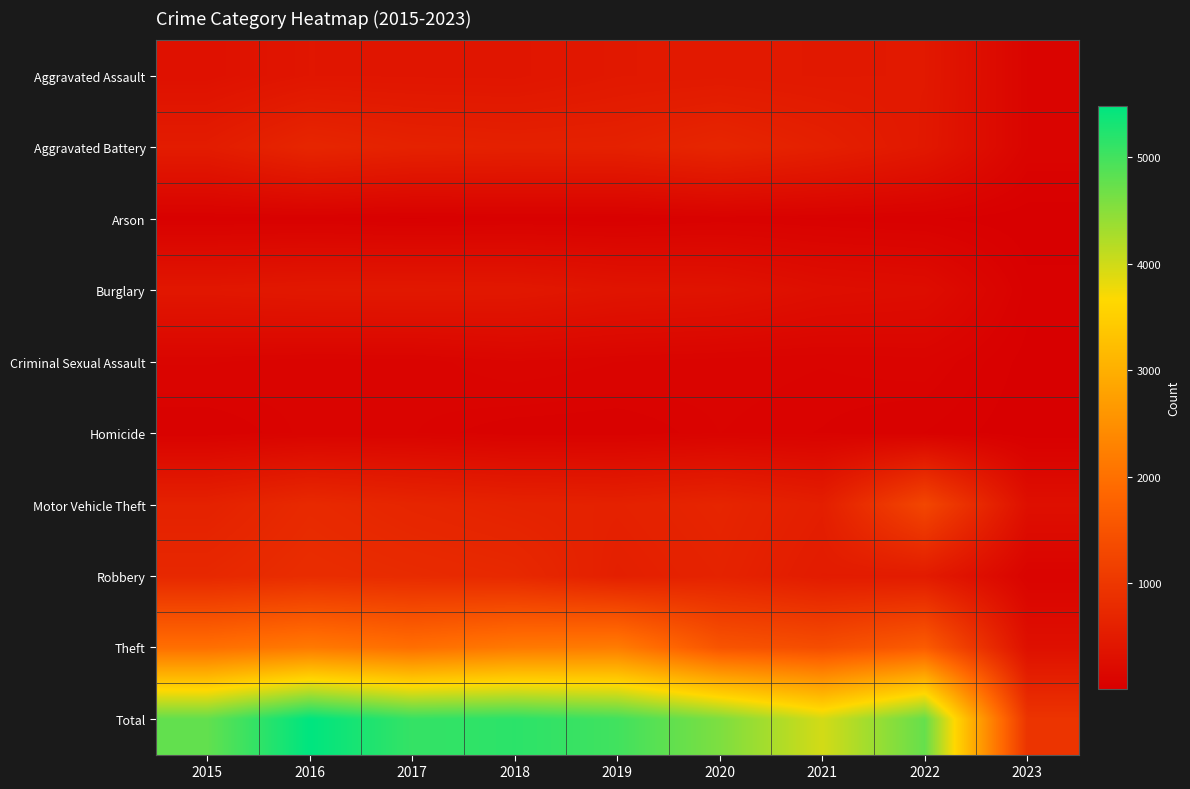

Reading left to right, extract all data points from this chart.

Aggravated Assault: 2015=323	2016=402	2017=396	2018=392	2019=452	2020=468	2021=452	2022=457	2023=100
Aggravated Battery: 2015=515	2016=691	2017=623	2018=600	2019=608	2020=691	2021=587	2022=446	2023=102
Arson: 2015=35	2016=40	2017=23	2018=37	2019=32	2020=55	2021=43	2022=31	2023=6
Burglary: 2015=422	2016=451	2017=453	2018=443	2019=383	2020=363	2021=280	2022=251	2023=39
Criminal Sexual Assault: 2015=105	2016=87	2017=90	2018=122	2019=102	2020=89	2021=82	2022=94	2023=16
Homicide: 2015=50	2016=87	2017=82	2018=56	2019=53	2020=81	2021=69	2022=48	2023=7
Motor Vehicle Theft: 2015=614	2016=756	2017=680	2018=631	2019=611	2020=674	2021=560	2022=1272	2023=291
Robbery: 2015=726	2016=819	2017=780	2018=741	2019=577	2020=639	2021=506	2022=497	2023=82
Theft: 2015=1981	2016=2148	2017=1968	2018=2140	2019=2190	2020=1518	2021=1392	2022=1652	2023=303
Total: 2015=4771	2016=5481	2017=5095	2018=5162	2019=5008	2020=4578	2021=3971	2022=4748	2023=946